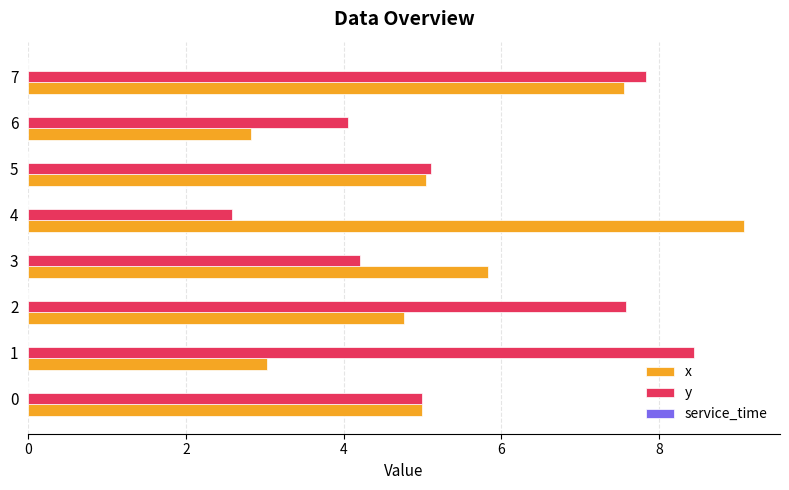

True or false: x has a value of 7.6 at 7.

True